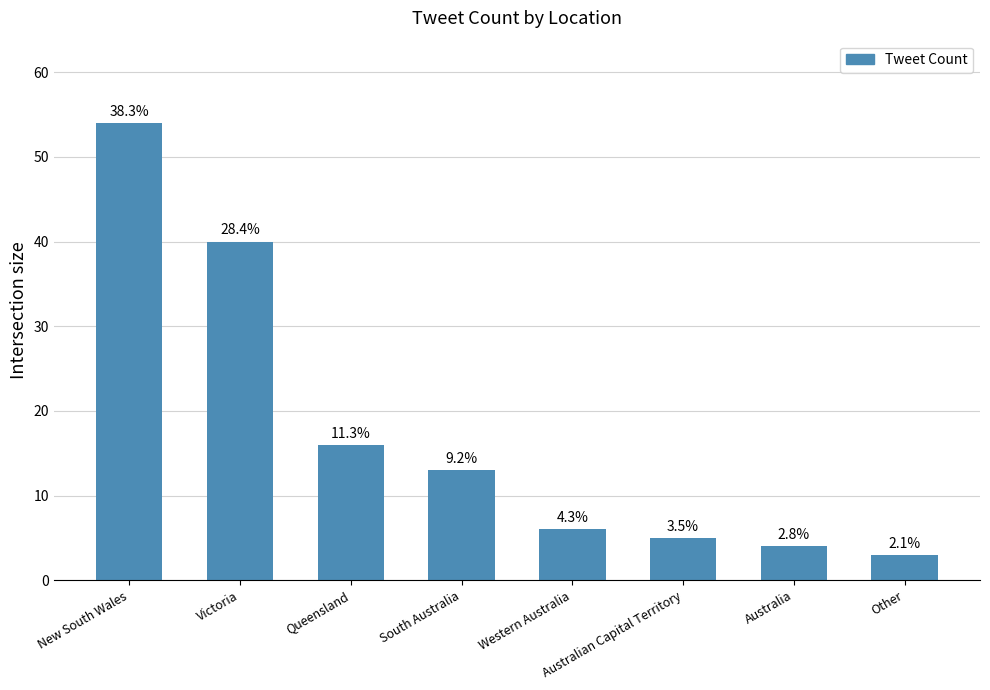

Does the chart contain any negative values?

No